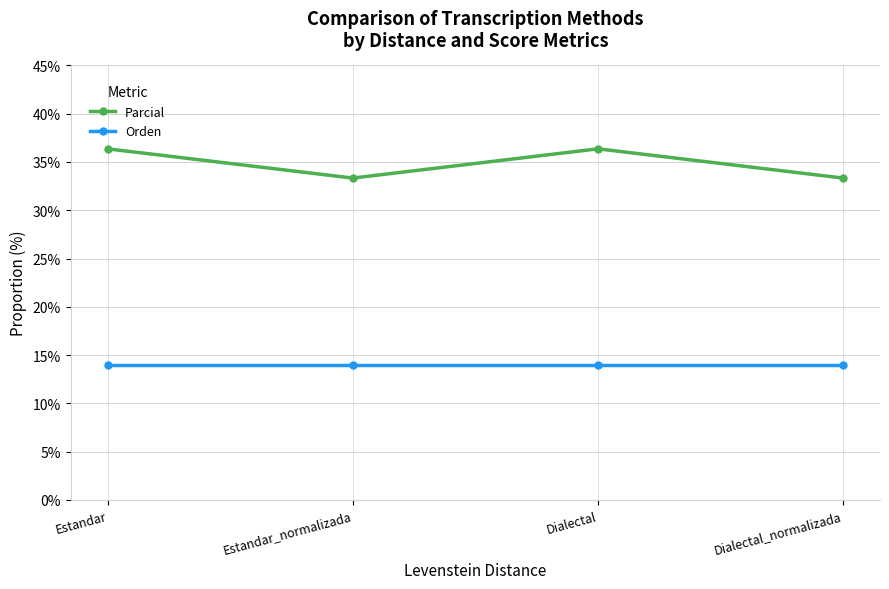

What is the approximate value of Orden at Dialectal_normalizada?

14.0